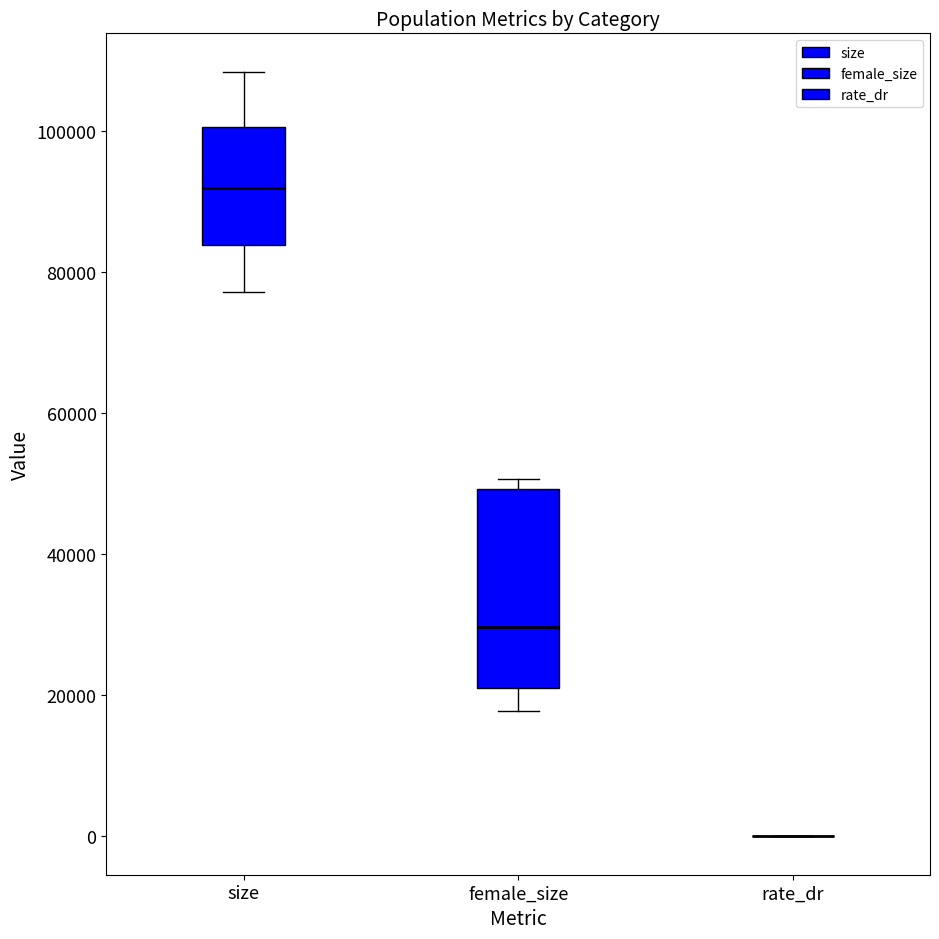

Where does the upper whisker of the box for size end on the y-axis? The values are not printed on the chart, so give them approximately, as read against the axis.

108000